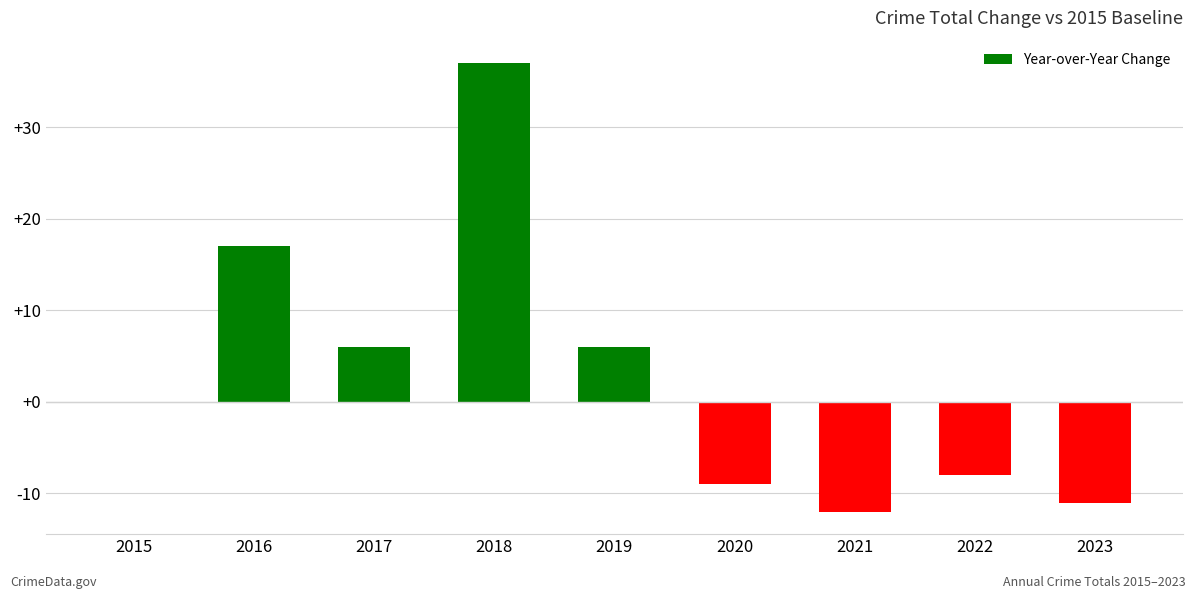

Reading left to right, list all the values displayed in this chart.

0	17	6	37	6	-9	-12	-8	-11